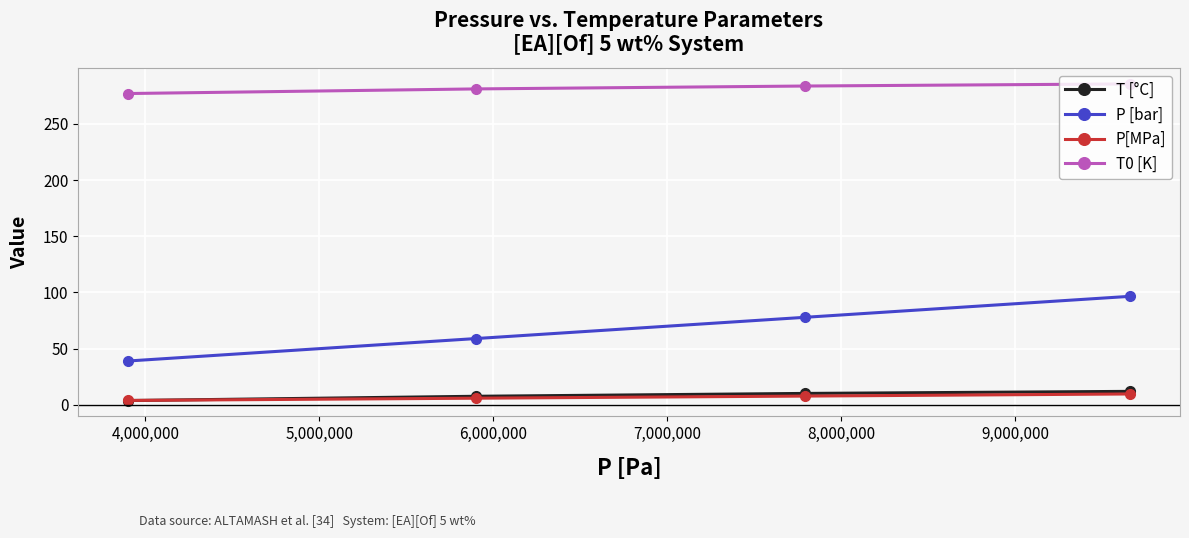

What is the average value of the P[MPa] series?

6.8